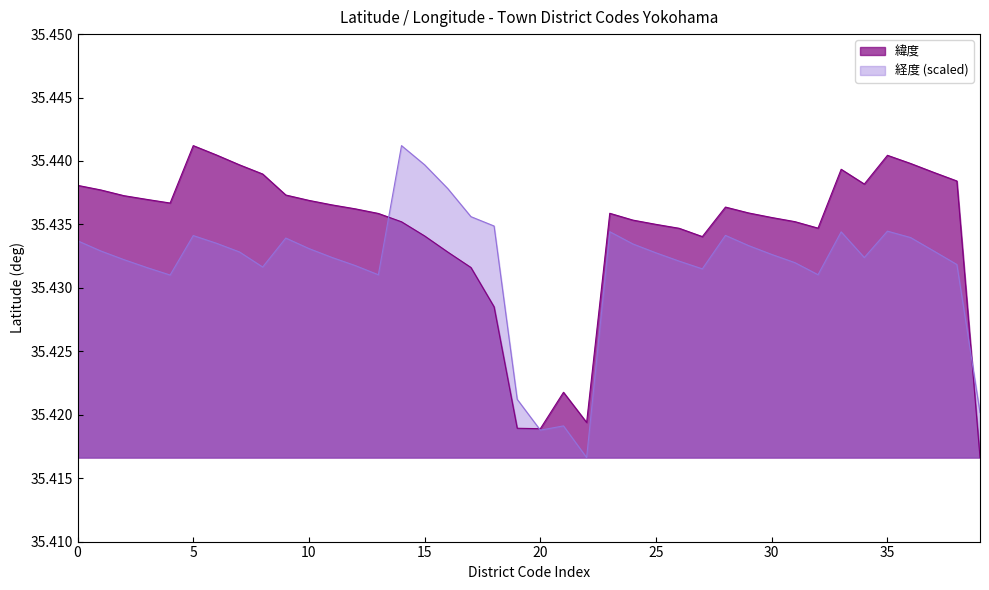

List the series in order of their overall mean, lowest first.

経度 (scaled), 緯度